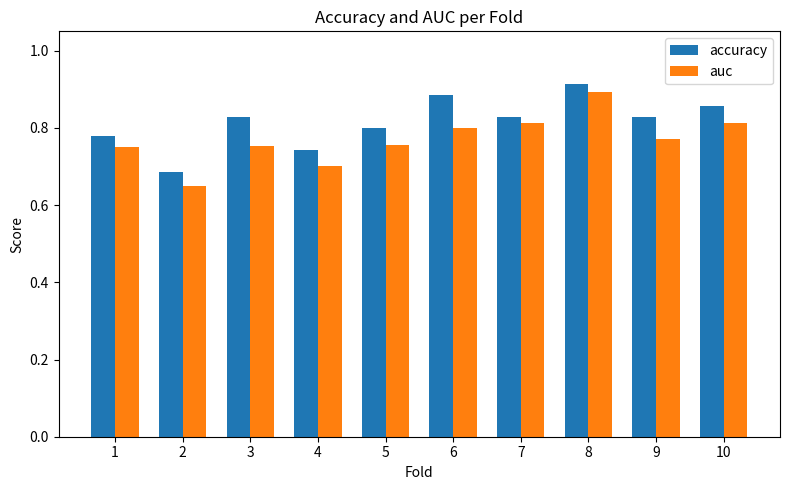

What are all the series names shown in the legend?

accuracy, auc